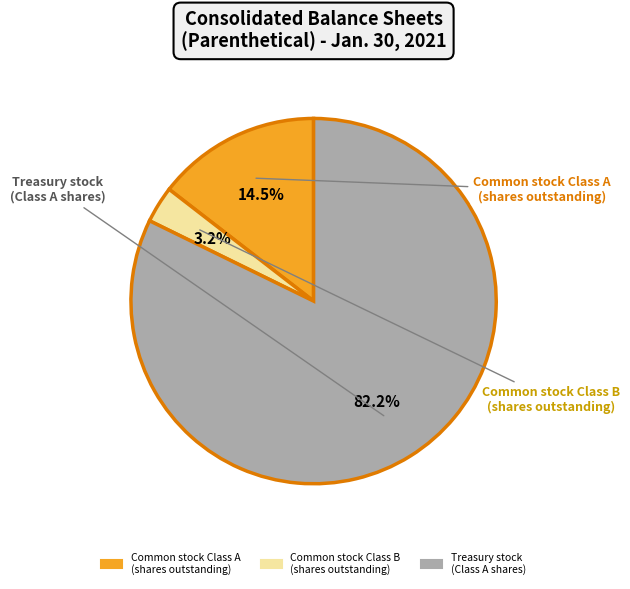

Which category has the smallest portion of the pie?

Common stock Class B (shares outstanding)